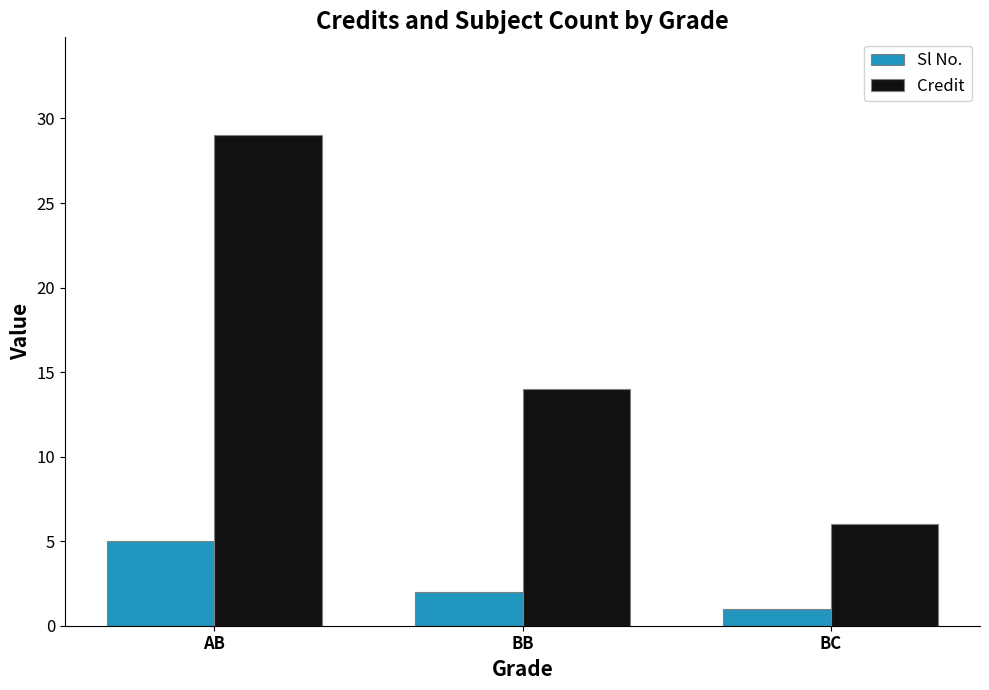

What is the difference between the highest and lowest values at BB?

12